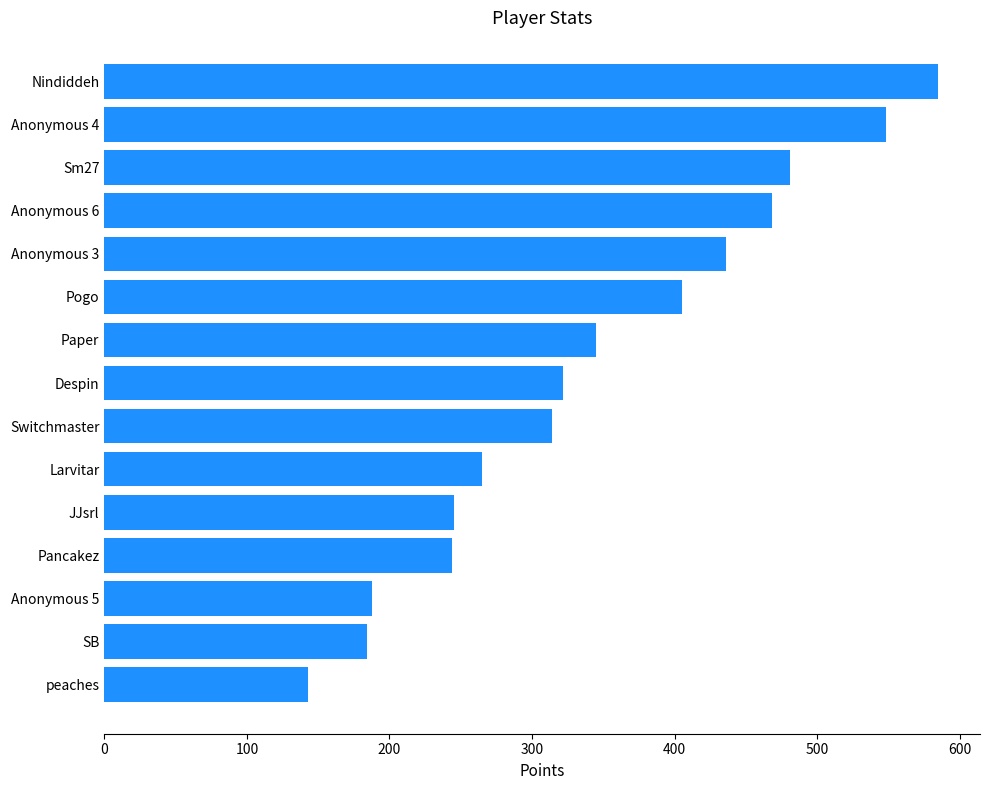

What value does the data have at Paper?

345